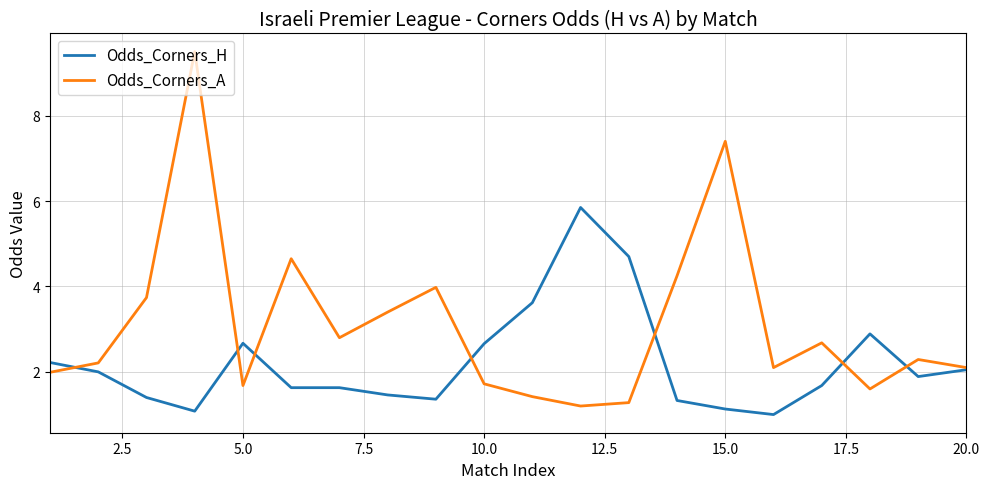

Which series has the largest range (max minus min)?

Odds_Corners_A